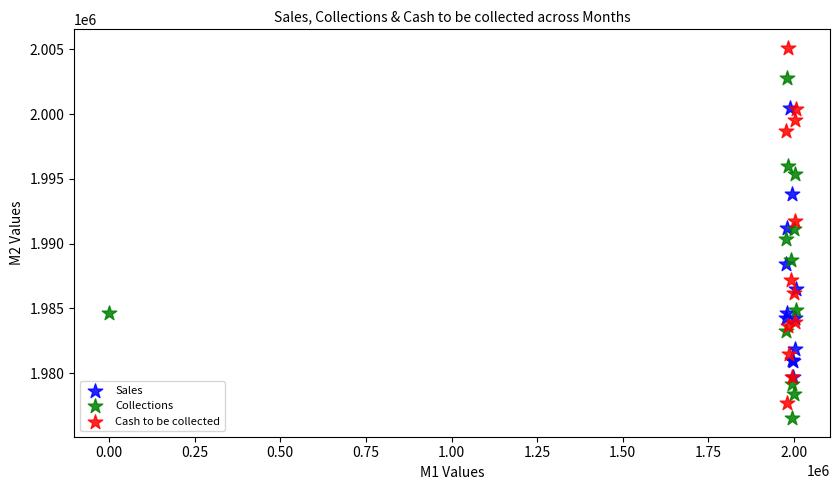

Which series has the widest spread of Y values?

Cash to be collected